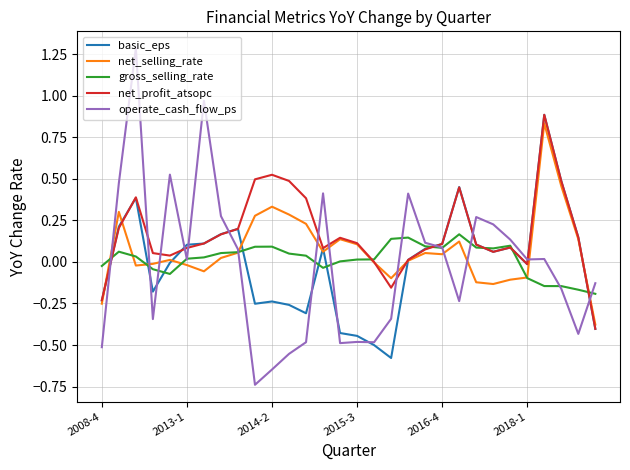

What is the difference between the maximum and minimum values in the net_profit_atsopc series?

1.3